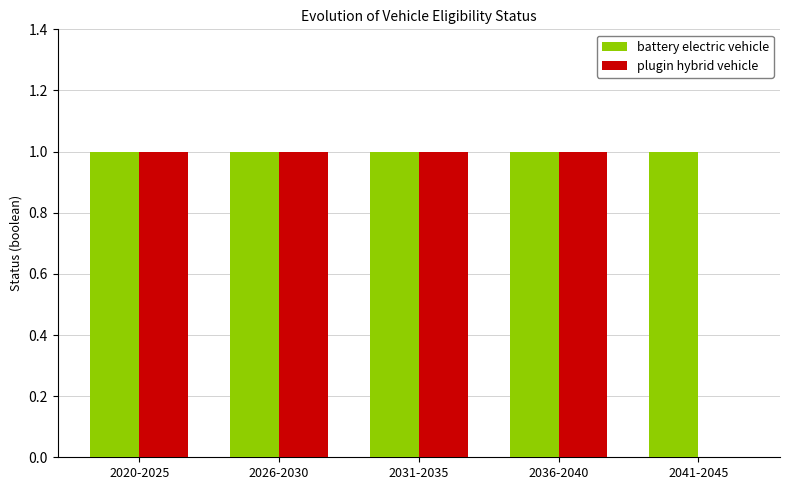

What are all the series names shown in the legend?

battery electric vehicle, plugin hybrid vehicle